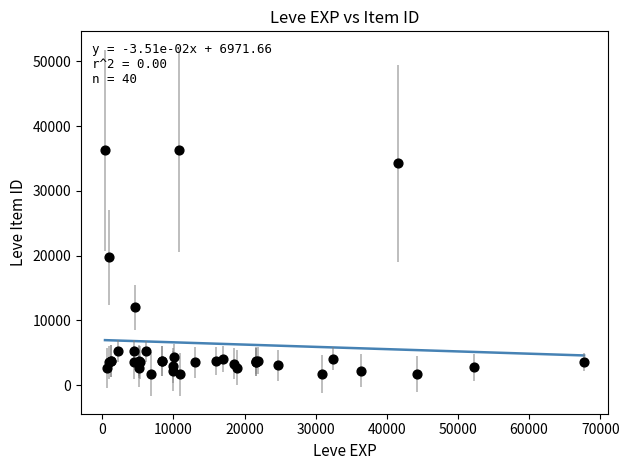

What Y value in the scatter plot is closest to 18967?

19744